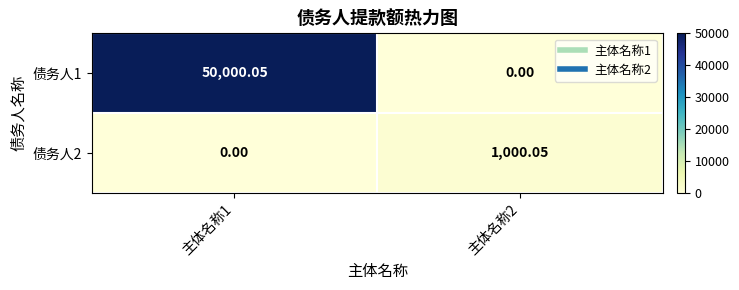

Is the value of 债务人1 at 主体名称1 greater than the value of 债务人2 at 主体名称1?

Yes